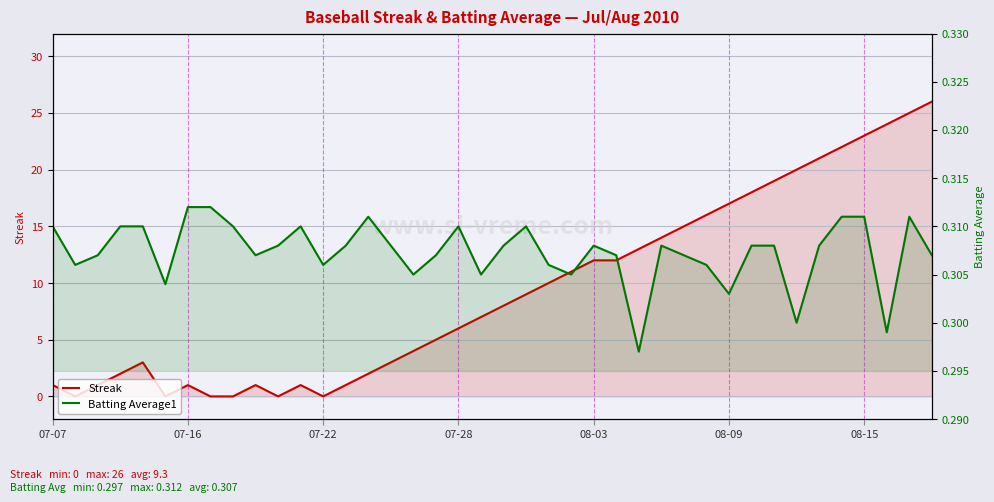

Which series ends up on top after the final intersection of Batting Average1 and Streak?

Streak